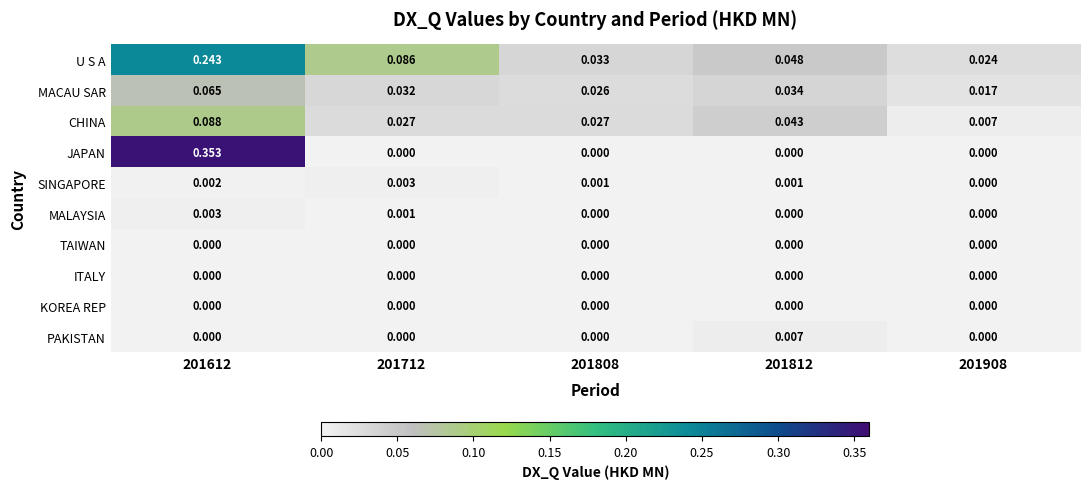

Which series has the widest spread of values?

JAPAN